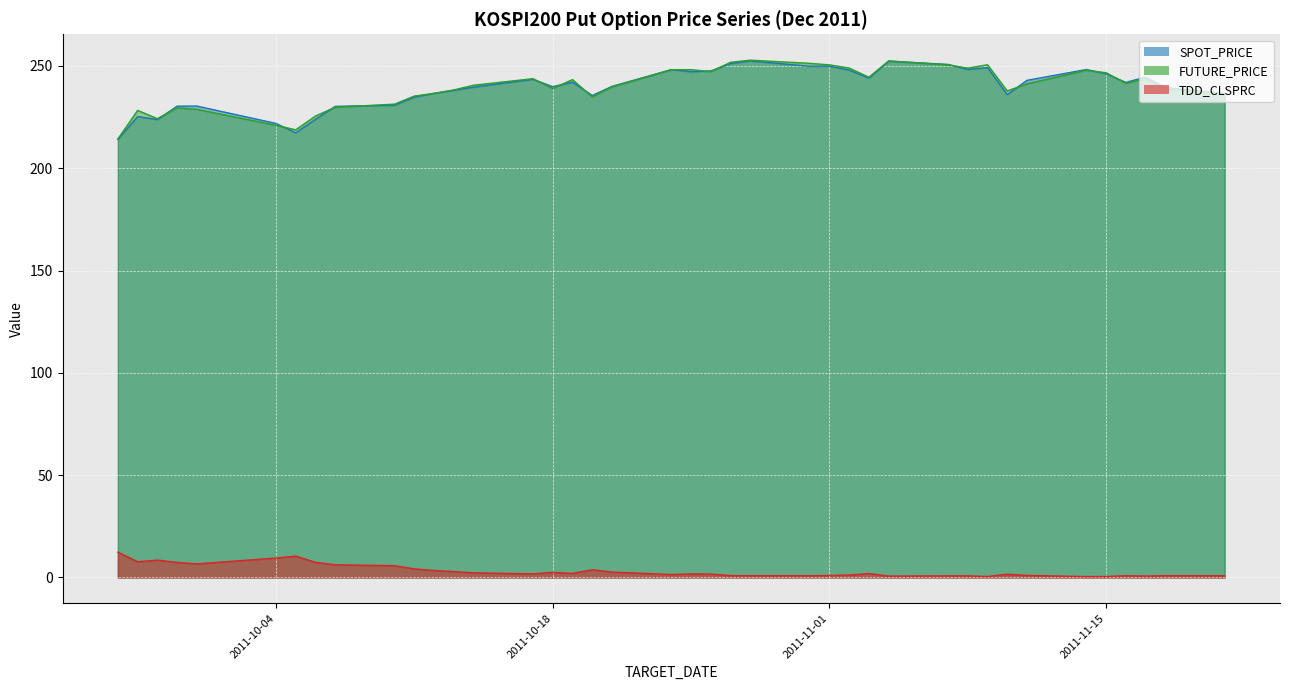

Is it true that SPOT_PRICE equals 239.7 at 2011-10-14?

True